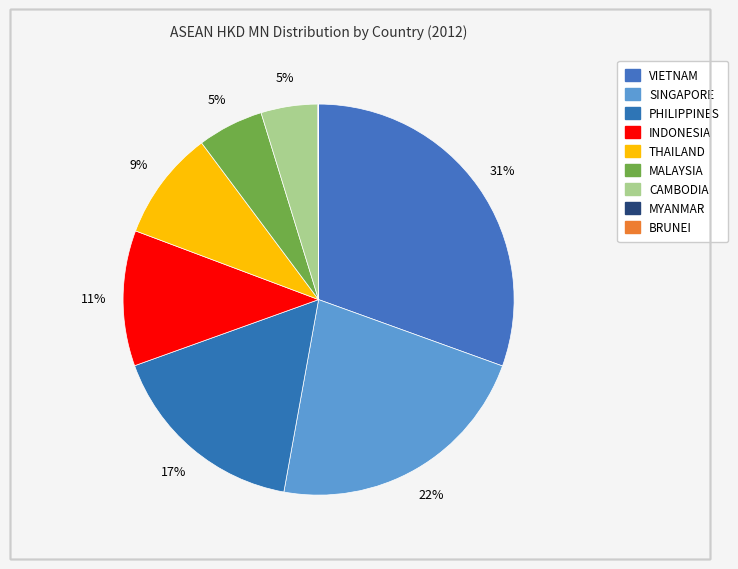

Is PHILIPPINES the majority of the pie?

No